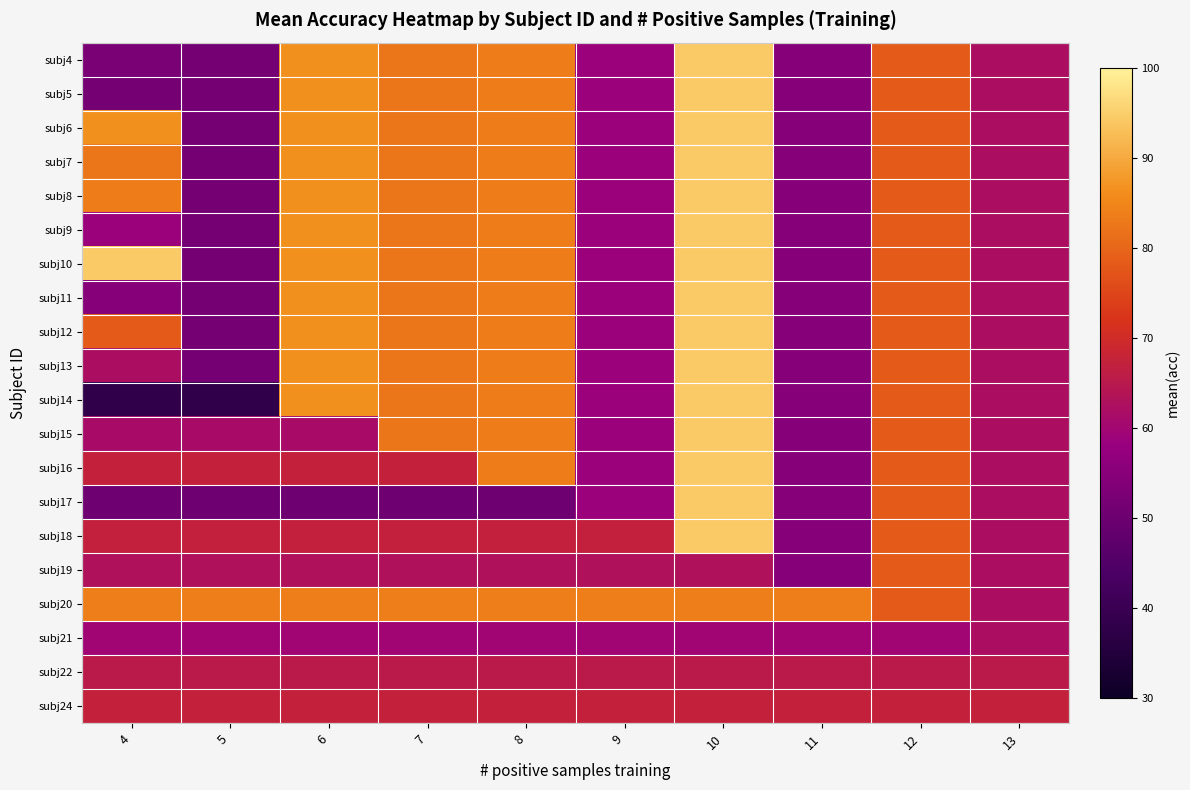

Which series changed the most between 4 and 8?

subj14